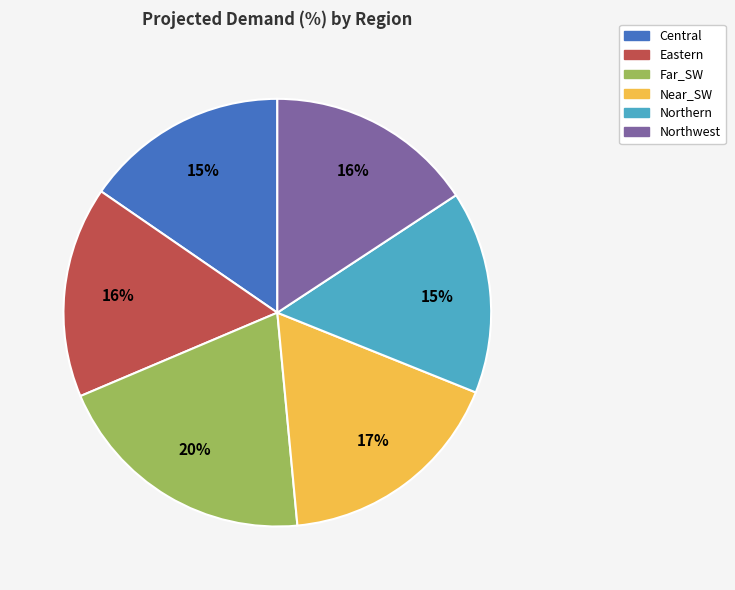

Is there a majority slice in this chart?

No